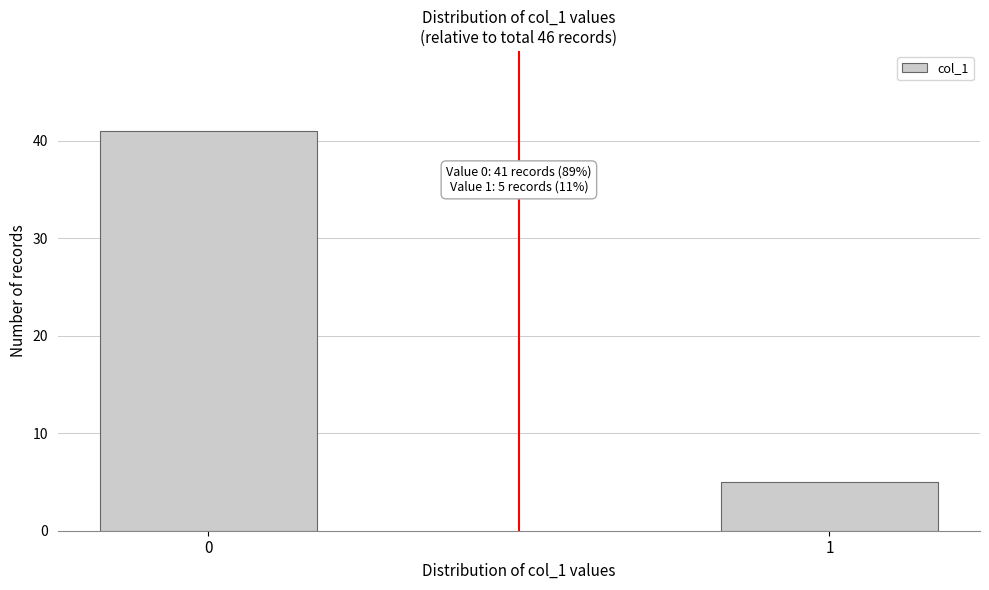

Reading left to right, extract all data points from this chart.

0=41	1=5